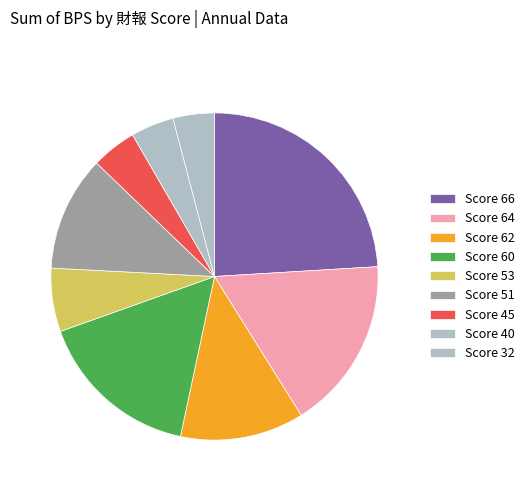

Count the number of slices in the pie.

9